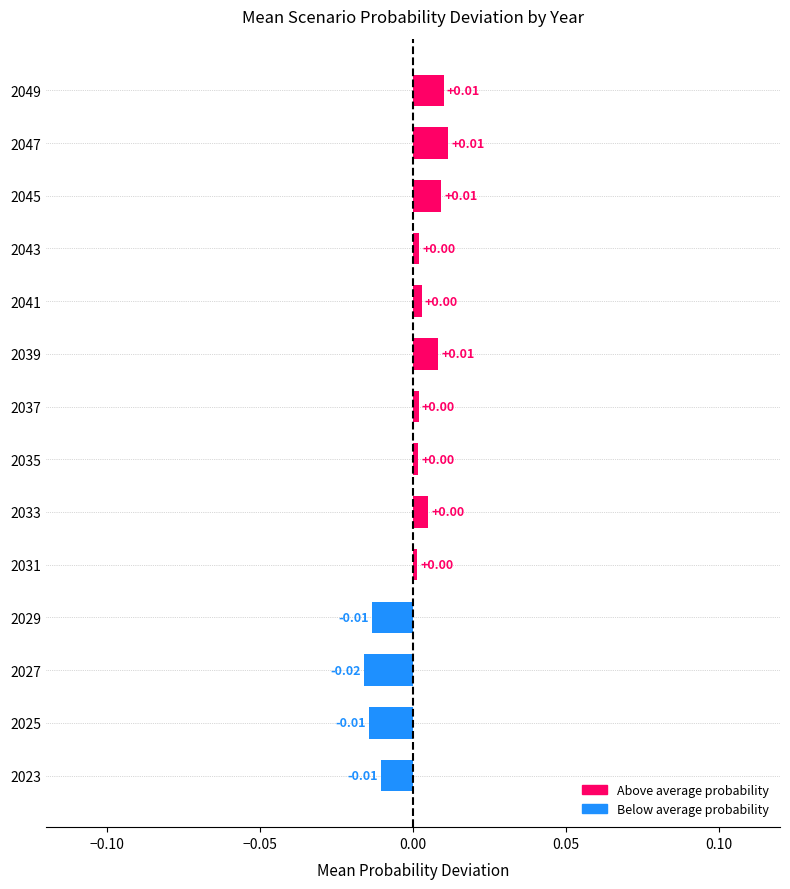

Between 2041 and 2027, which is larger?

2041